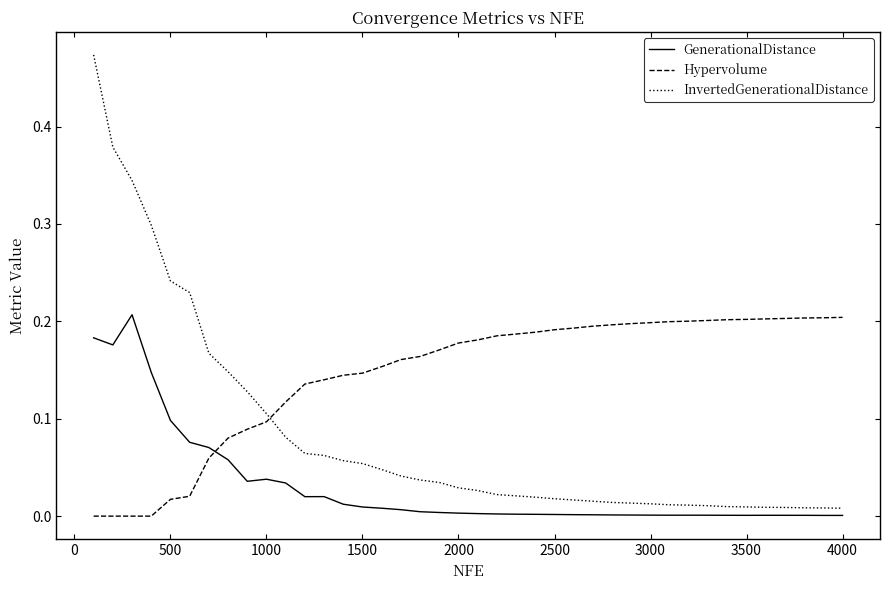

Which series has the widest spread of values?

InvertedGenerationalDistance